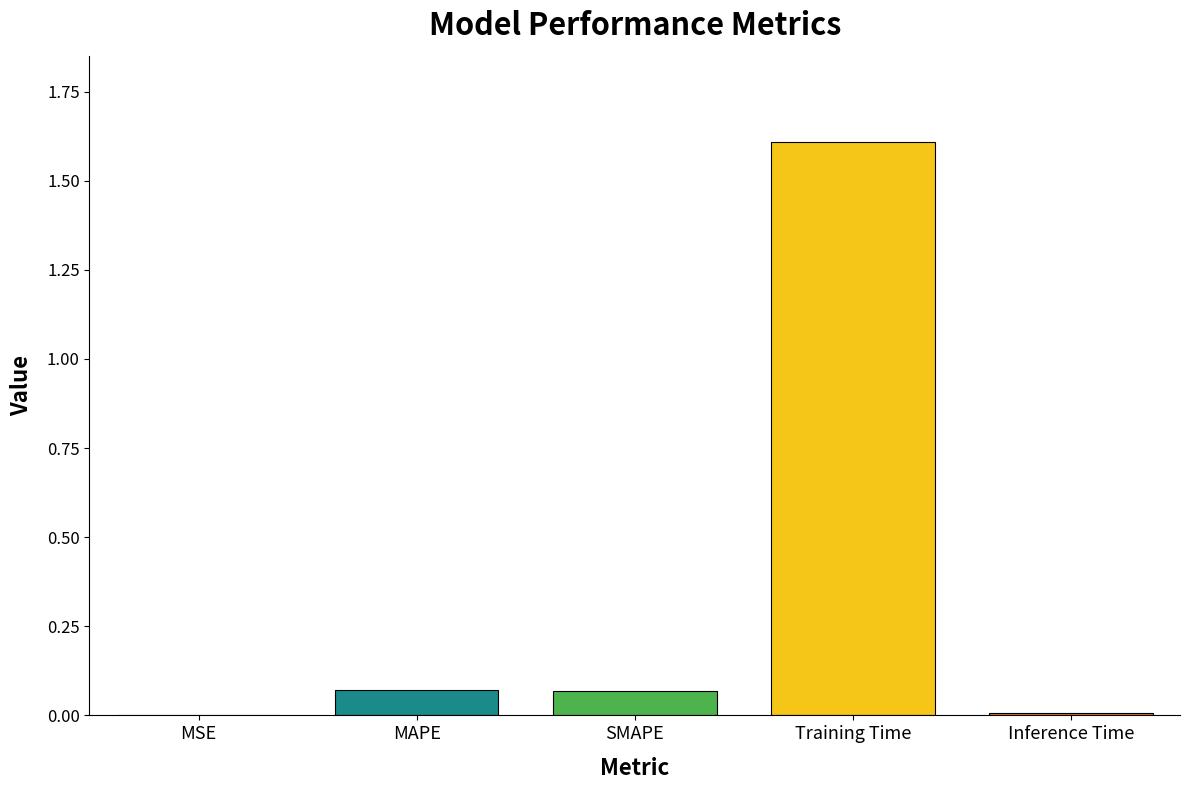

What is the maximum value shown in the chart?

1.6